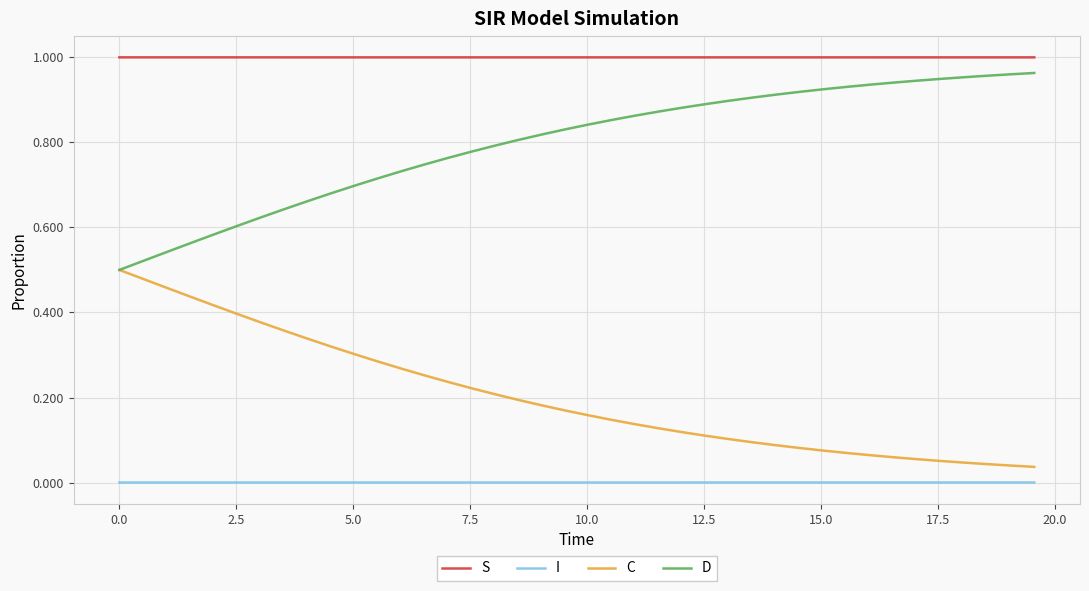

True or false: I and D cross at least once.

False